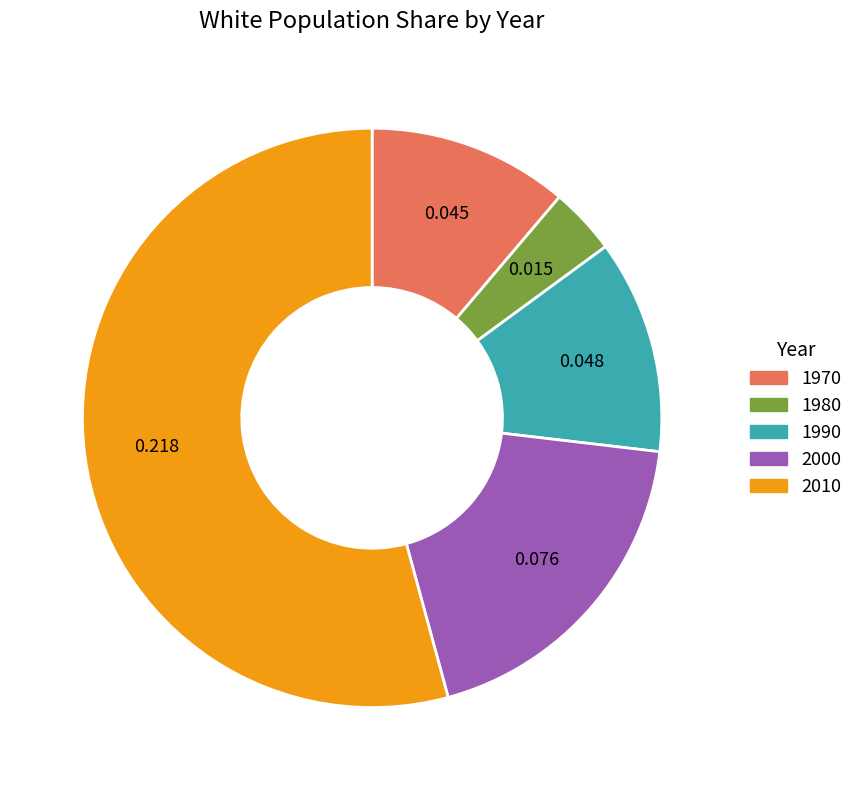

What is the largest slice in the pie chart?

2010